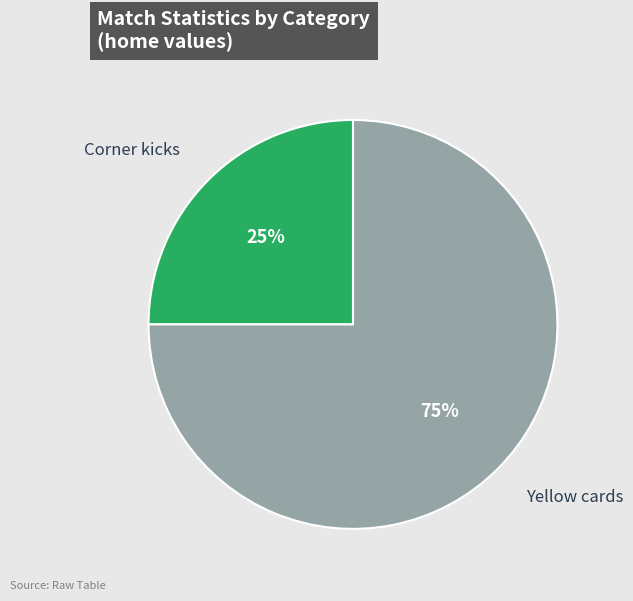

Rank the categories by value from lowest to highest.

Corner kicks, Yellow cards